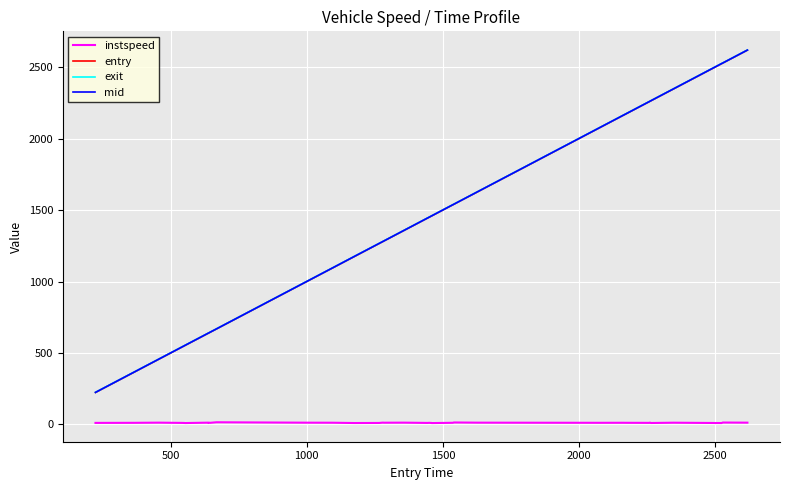

What is the minimum value for exit?

225.2